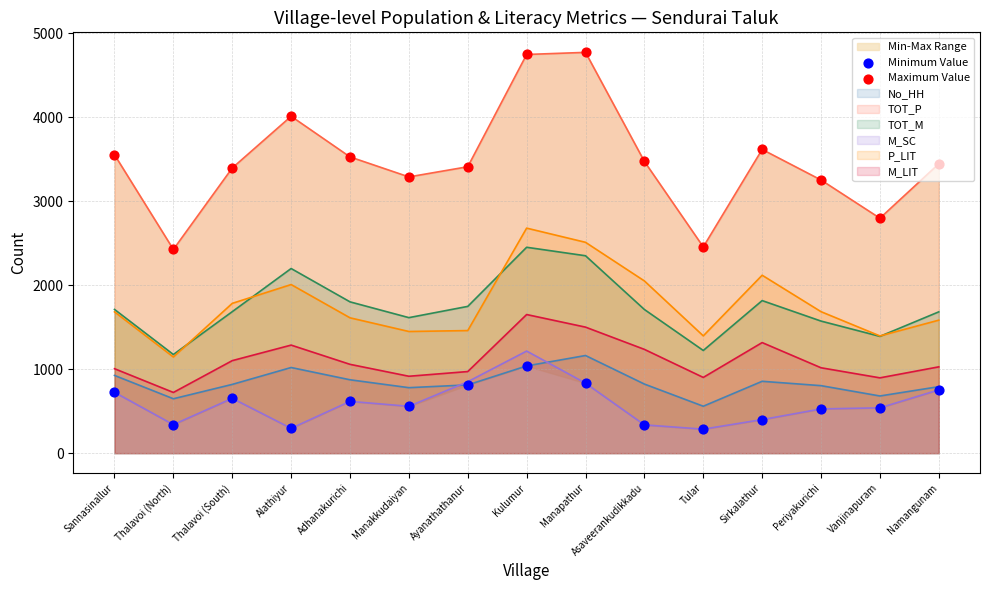

Which series has the largest total across all categories?

Maximum Value